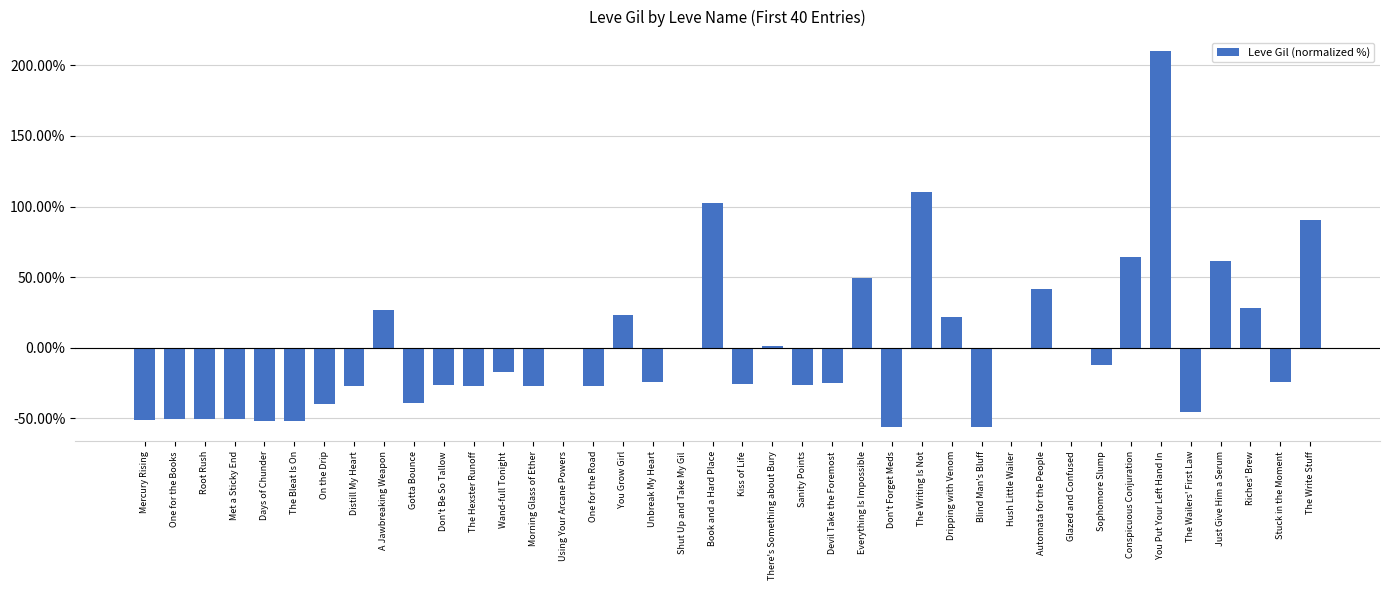

Between The Hexster Runoff and Days of Chunder, which is larger?

The Hexster Runoff